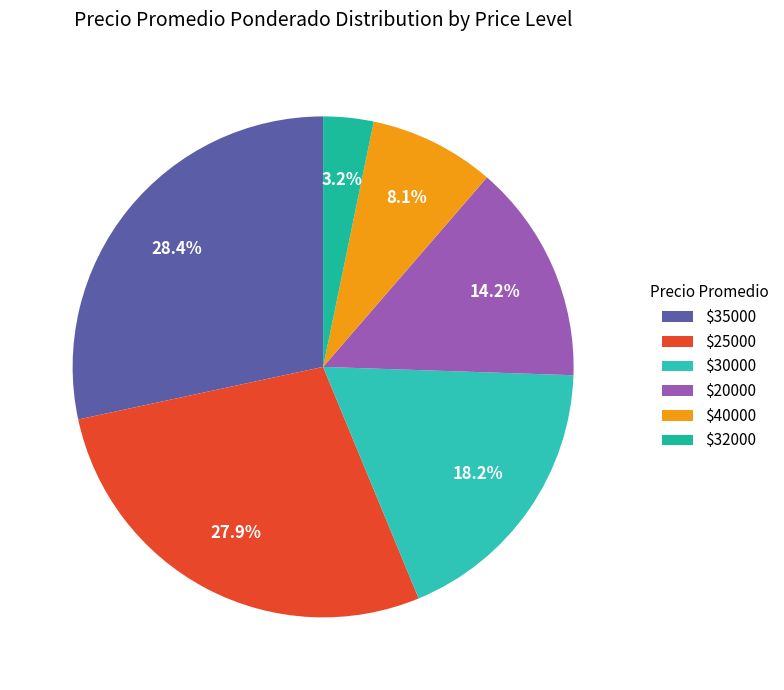

To the nearest percent, what is the average slice percentage?

17%